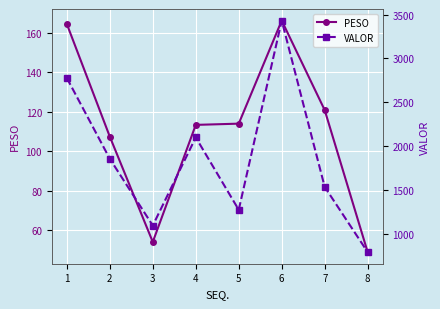

Reading right to left, what are all the values shown in this chart?

PESO: 8=48.8	7=120.9	6=166.3	5=114.0	4=113.4	3=53.9	2=107.4	1=164.6
VALOR: 8=789.3	7=1533.7	6=3431.1	5=1272.1	4=2098.2	3=1092.6	2=1854.3	1=2776.4